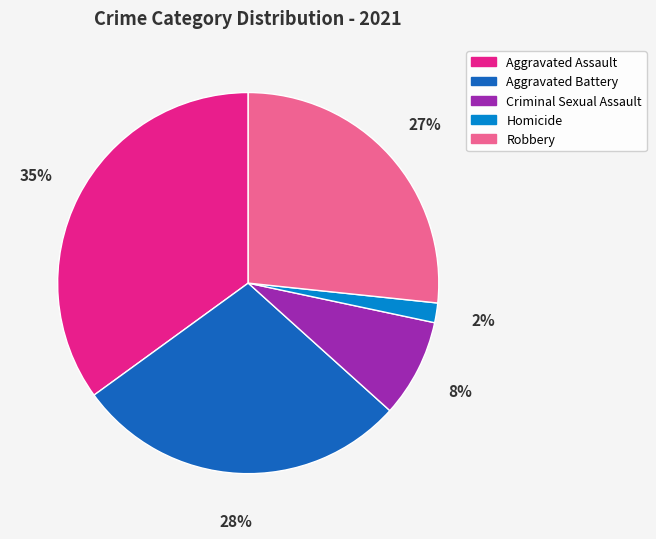

True or false: Criminal Sexual Assault accounts for 1% of the total.

False